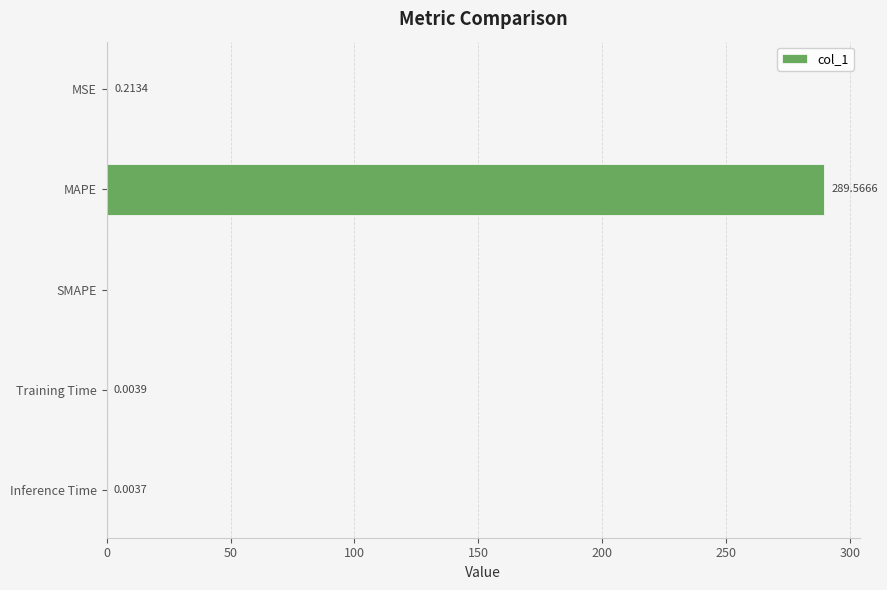

What is the sum of all values?

289.8